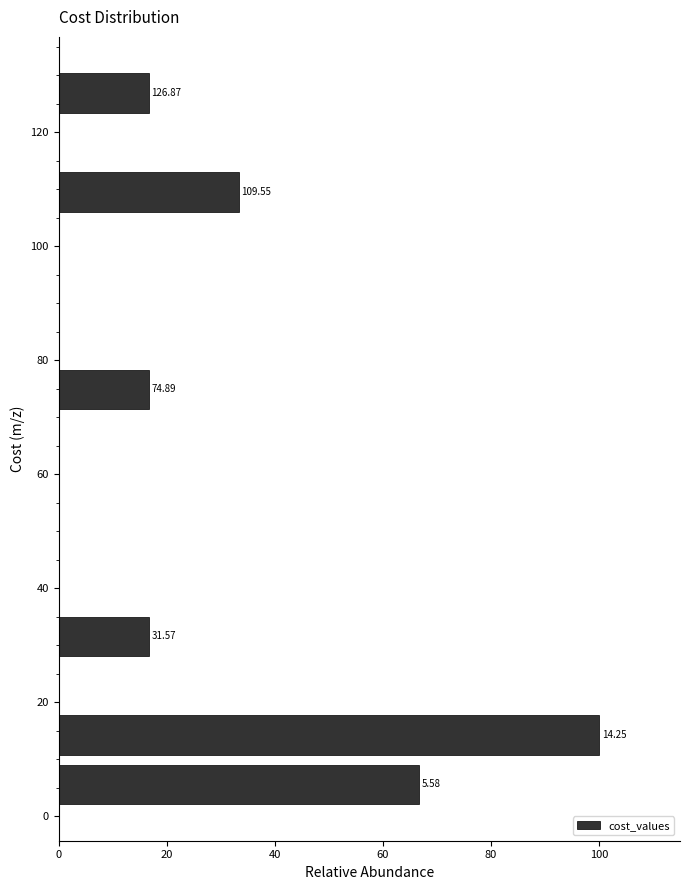

Which range on the y-axis has the longest bar?

10 to 18